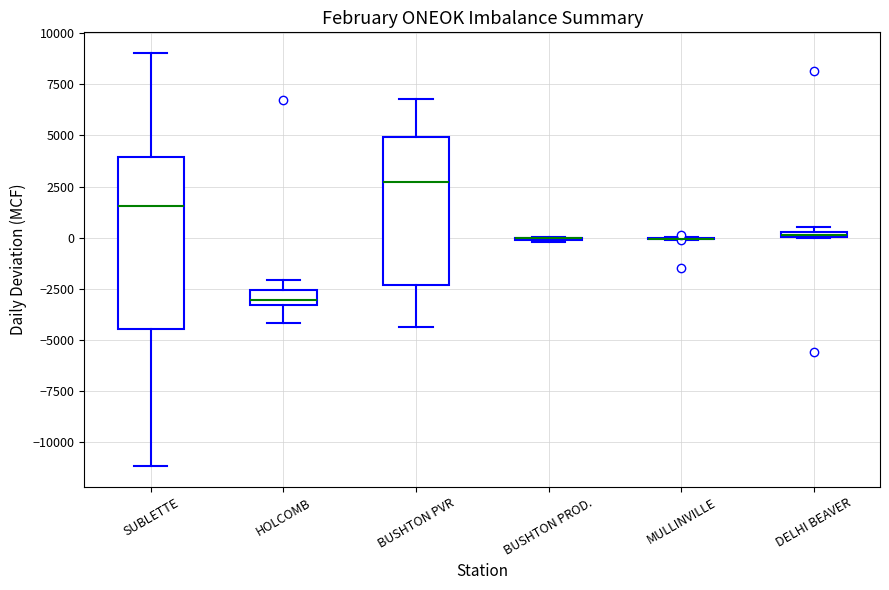

Comparing the boxes themselves (not the whiskers), which one is the tallest?

SUBLETTE